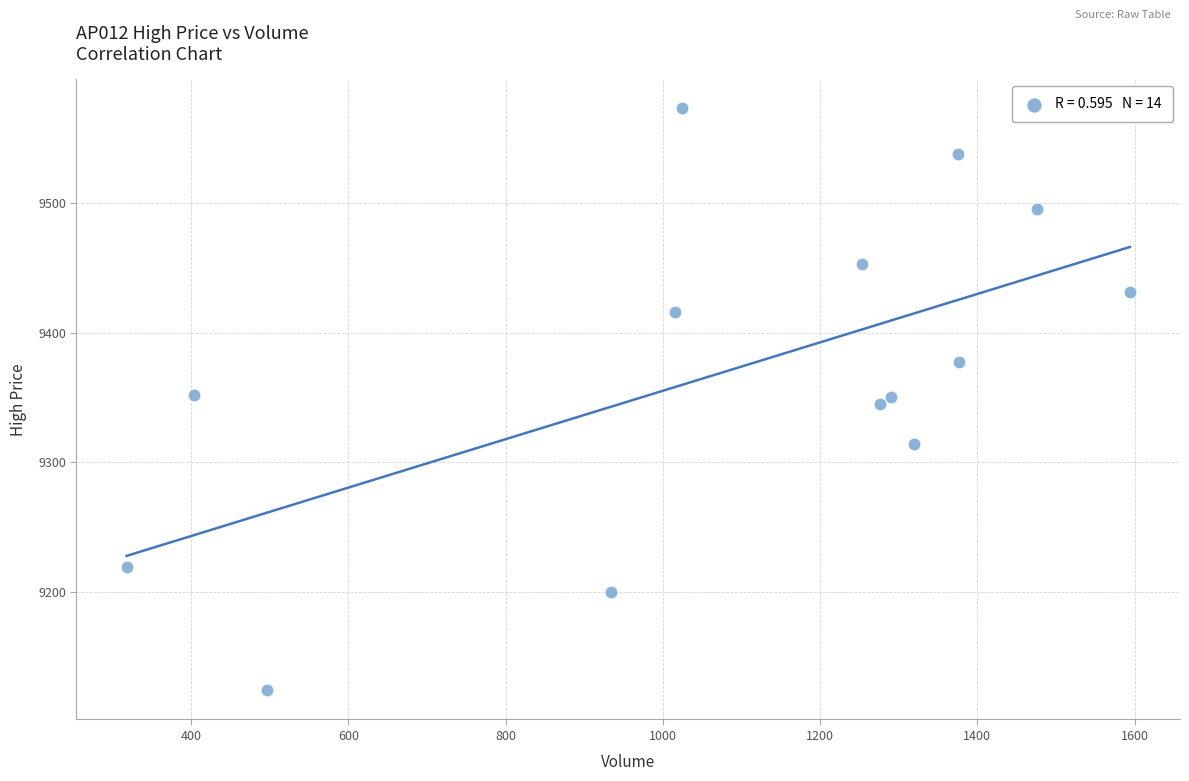

What is the range of X values (max minus min)?

1276